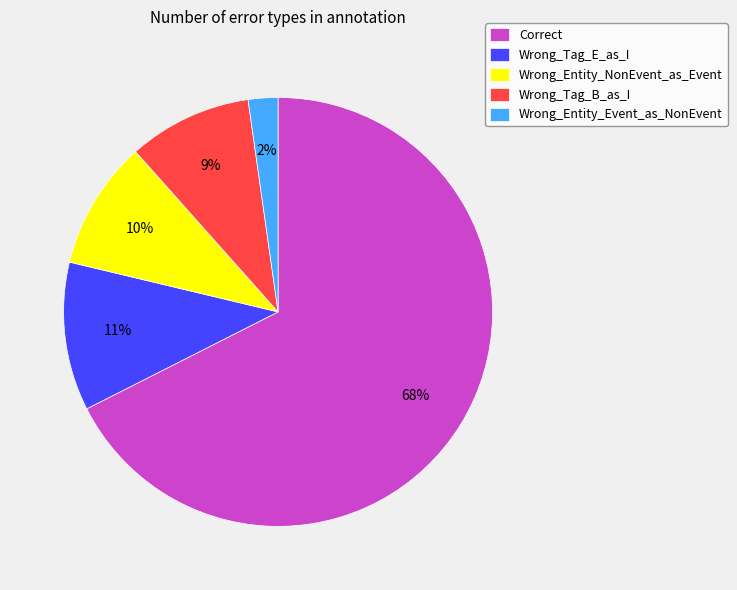

Does any single category account for the majority?

Yes